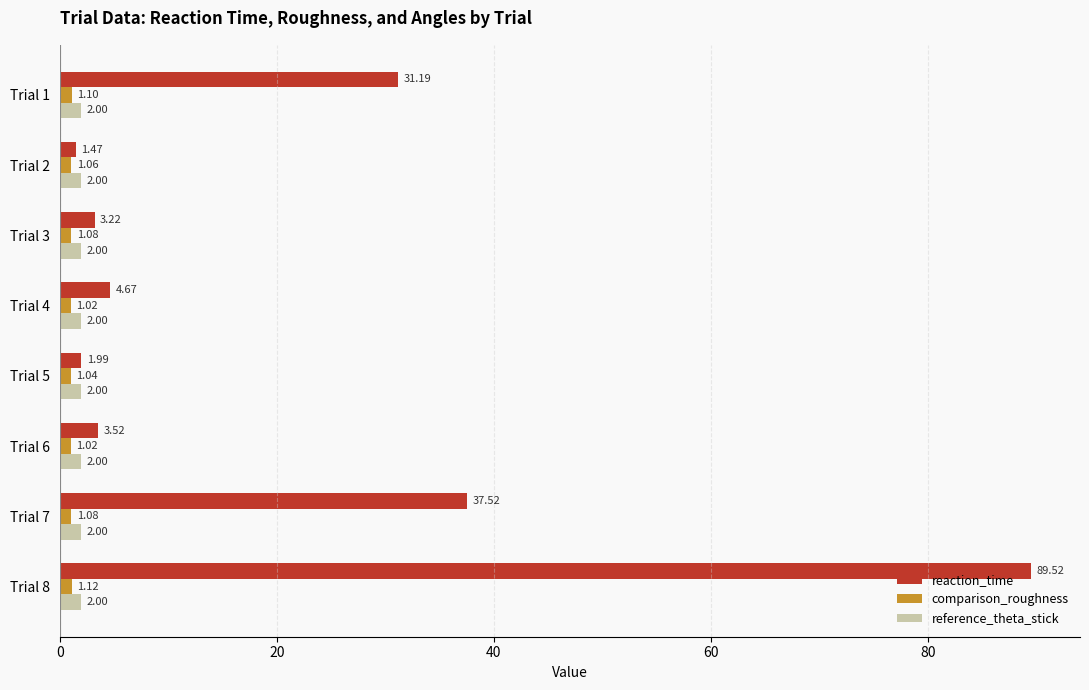

How many categories are shown in the chart?

8